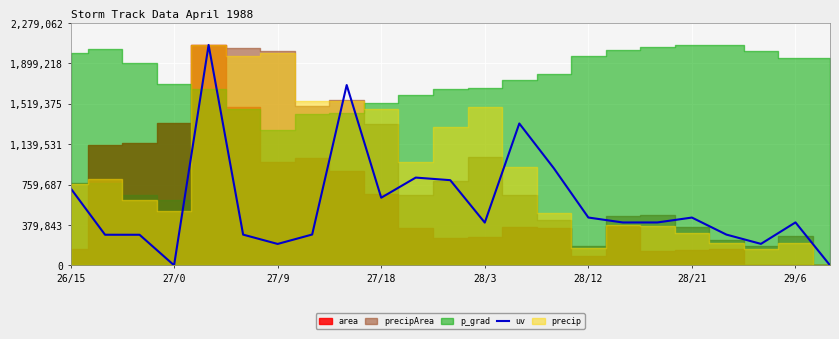

What is the highest value of the uv series?

2071875.0